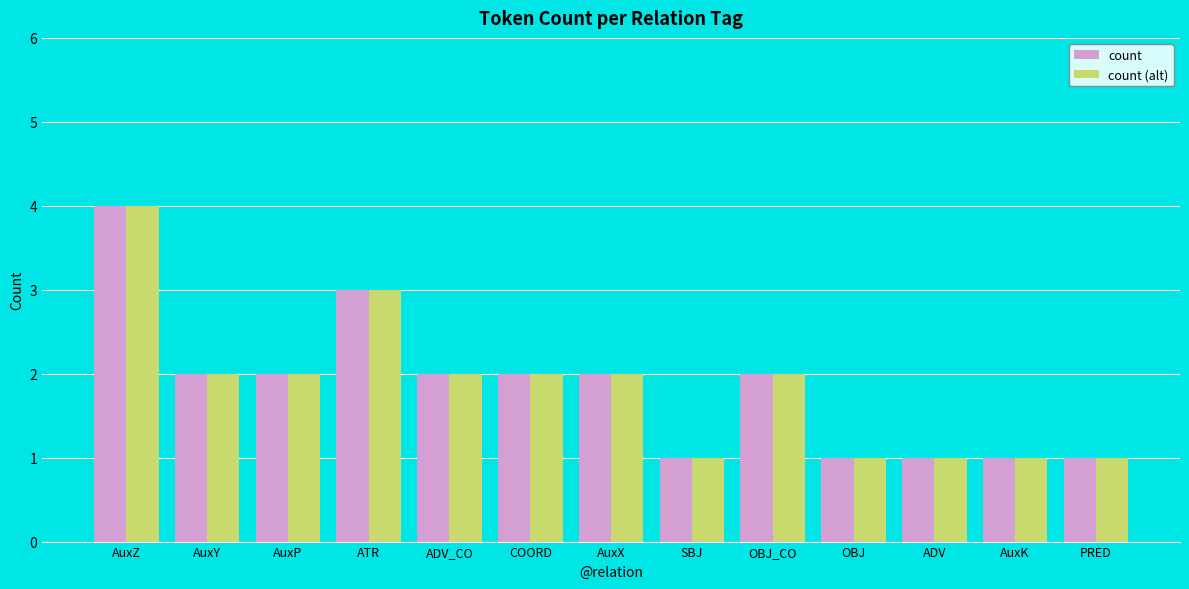

True or false: count has a value of 3 at AuxY.

False